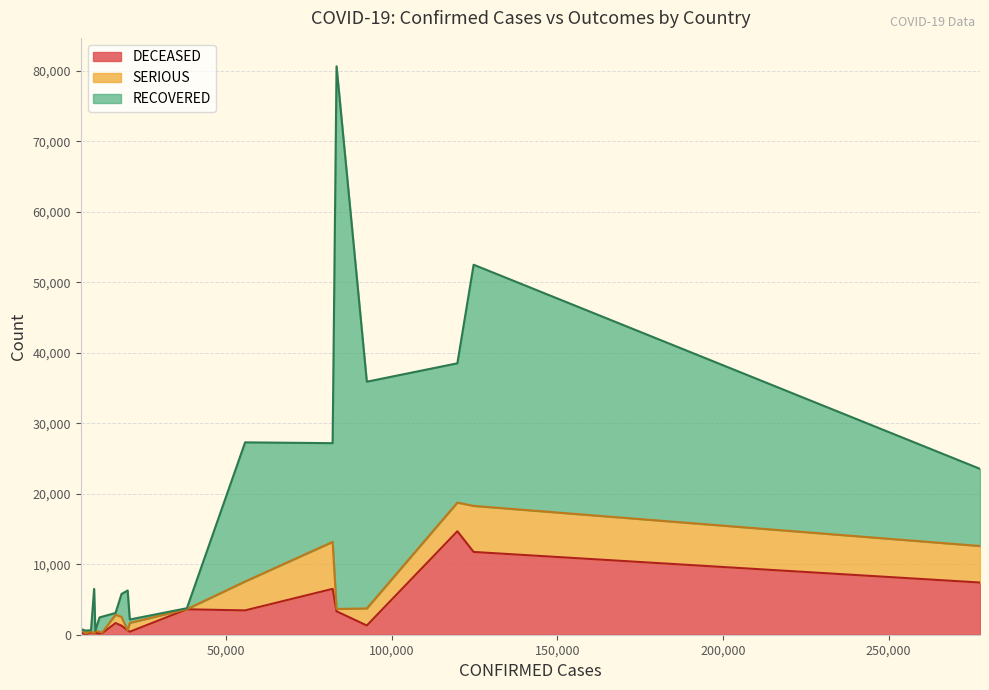

Does the chart display data point markers on the line(s)?

No